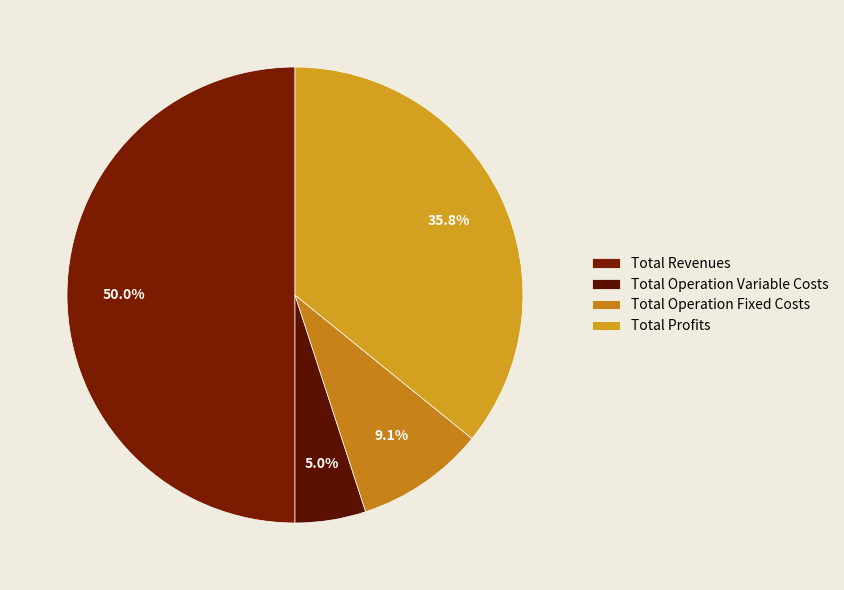

To the nearest percent, what is the difference between the largest and smallest slice percentages?

45%